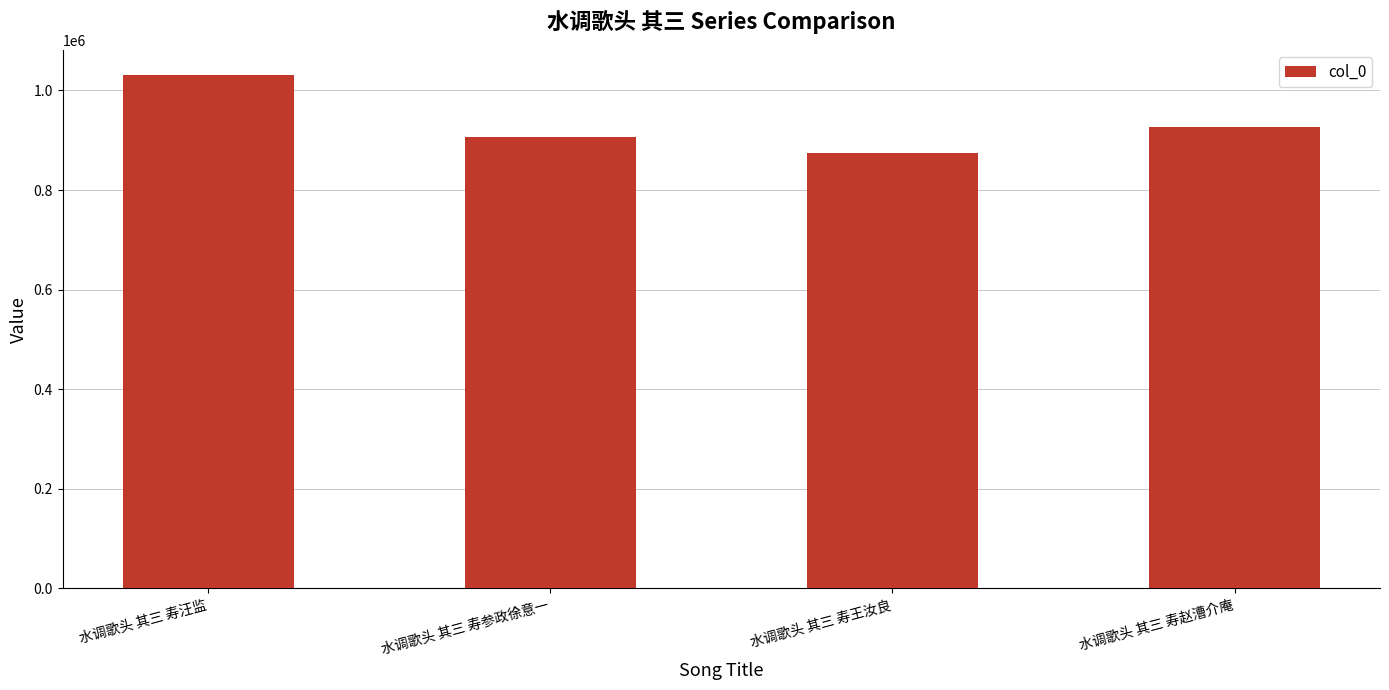

What position from the left is 水调歌头 其三 寿参政徐意一?

2